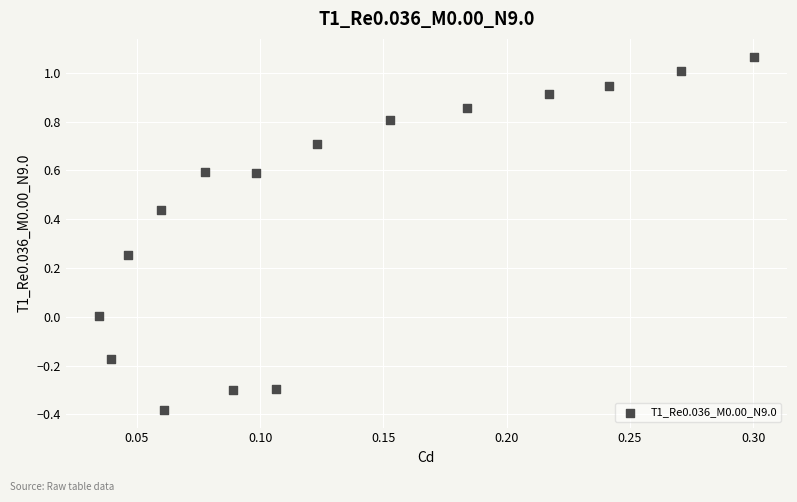

What is the range of Y values (max minus min)?

1.4